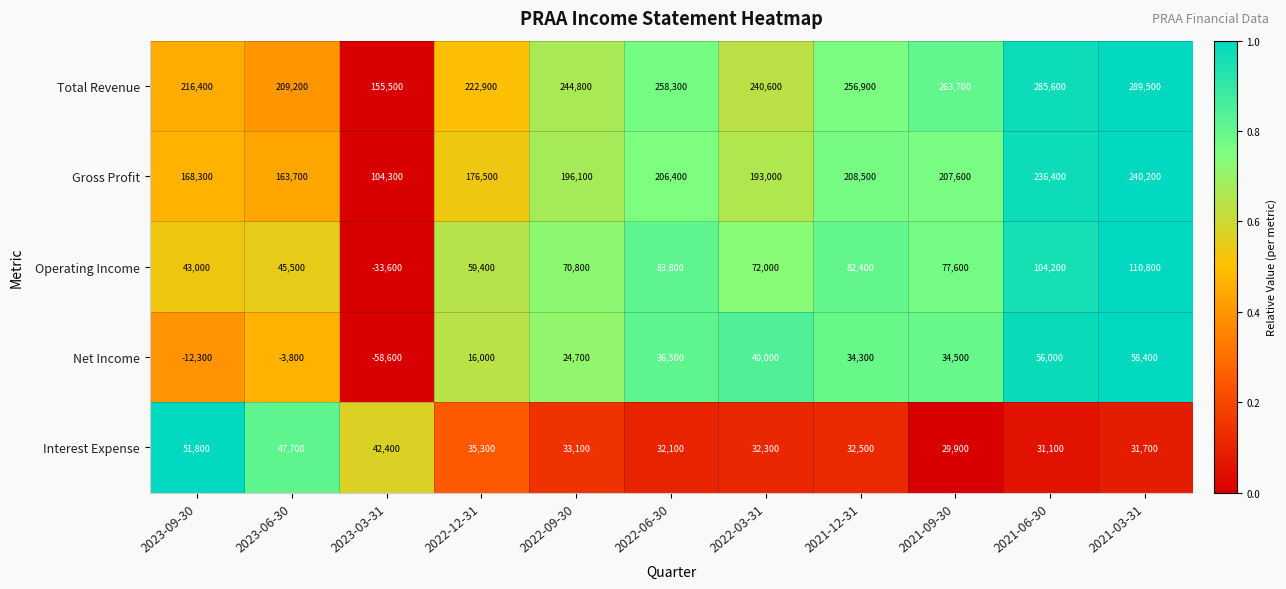

Between 2023-09-30 and 2022-03-31, which series saw the biggest shift?

Net Income